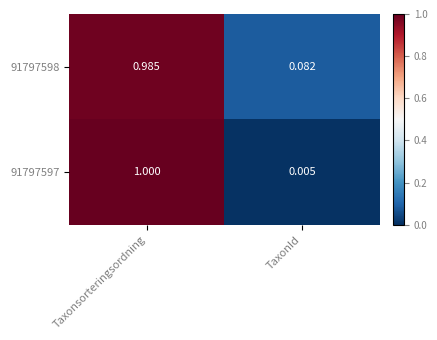

At which category is the sum across all series the highest?

Taxonsorteringsordning